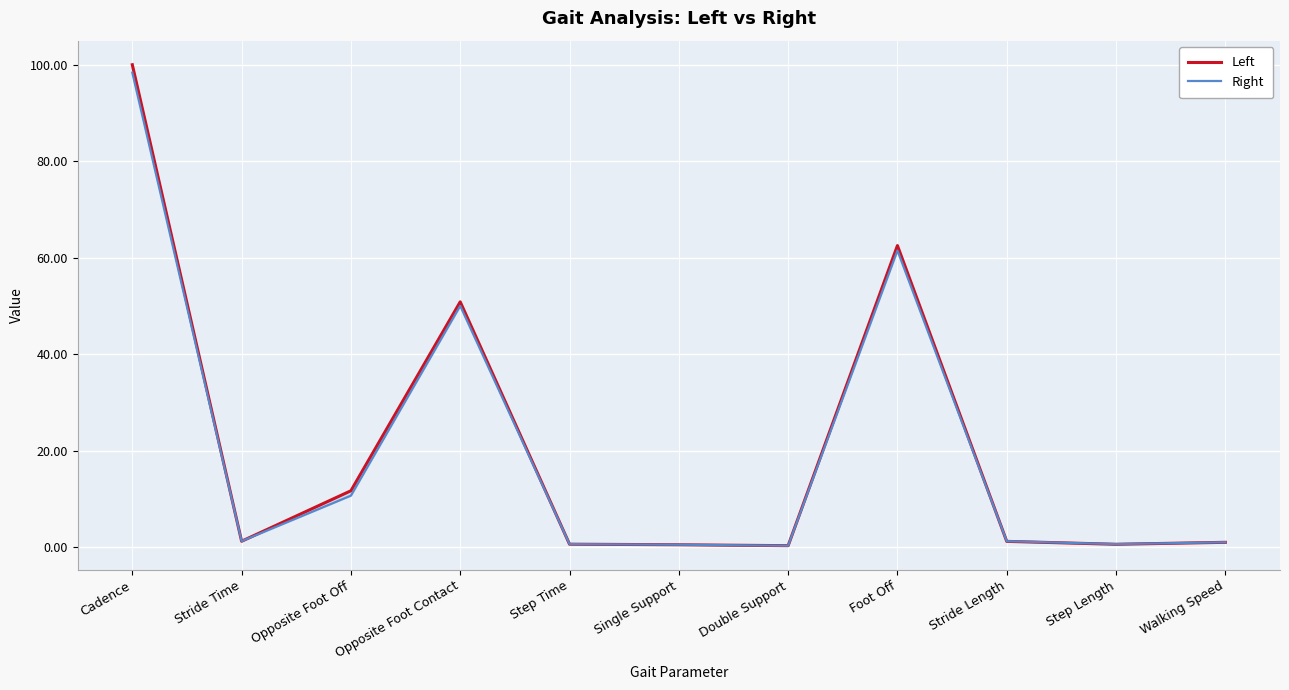

How many distinct data groups are displayed?

2